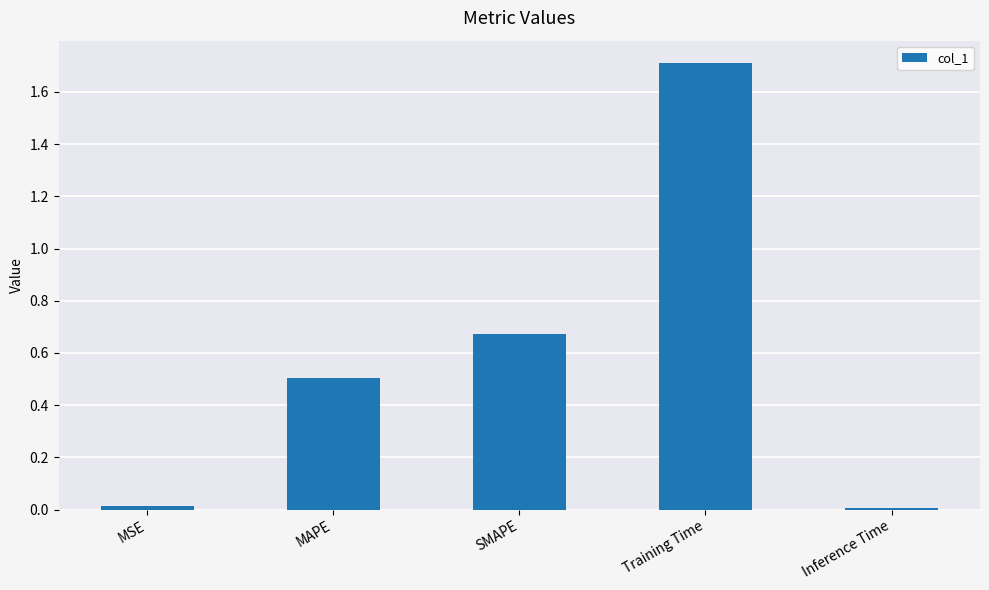

What is the value of the 2nd bar from the left?

0.5